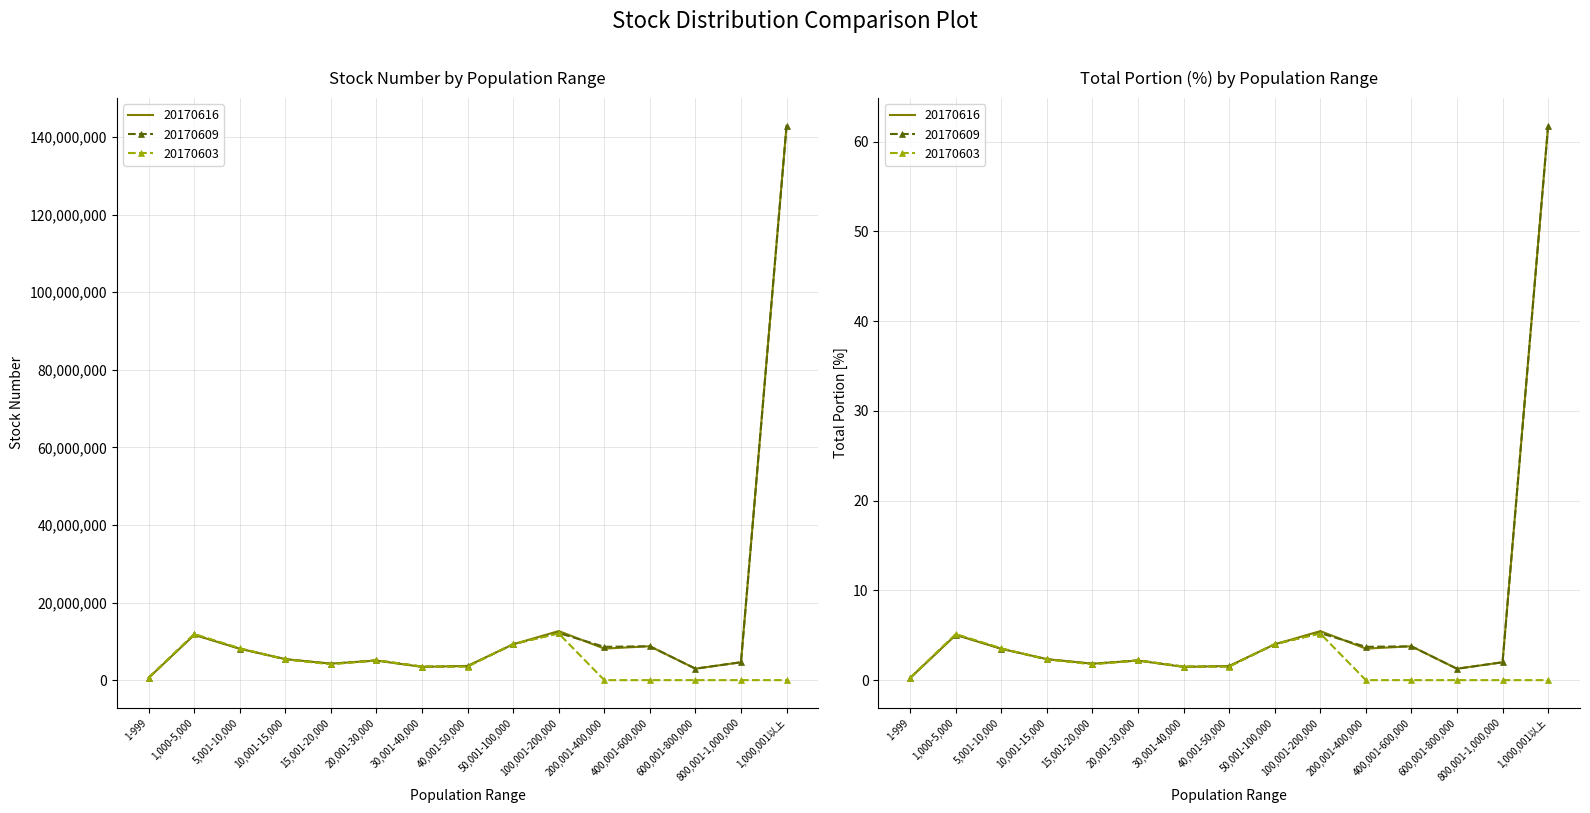

Reading left to right, transcribe all the data shown in this chart.

20170616_stock: 594407	11672646	8094070	5415017	4250061	5044545	3407492	3674872	9235774	12649466	8125895	8739137	2955900	4611262	142919594
20170609_stock: 597891	11772836	8113857	5379929	4212566	5112951	3485492	3552872	9259774	12147059	8588302	8735137	2955900	4611262	142864310
20170603_stock: 597950	11891549	8213699	5352926	4076608	5094005	3513785	3501872	9335774	12029059	0	0	0	0	0